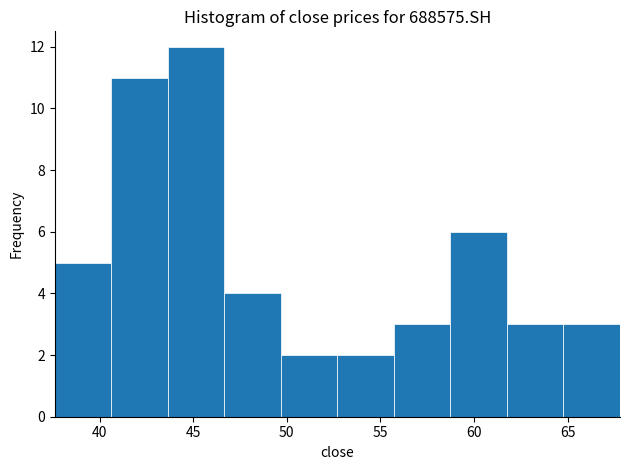

Reading left to right, list every bar in this chart as the range it spans on the x-axis followed by its height. Neither the bar edges nor the heights are printed on the chart, so give them approximately, as read against the axes.

37.5 to 40.5: 5
40.5 to 43.5: 11
43.5 to 46.5: 12
46.5 to 49.5: 4
49.5 to 52.5: 2
52.5 to 55.5: 2
55.5 to 58.5: 3
58.5 to 62.0: 6
62.0 to 65.0: 3
65.0 to 68.0: 3